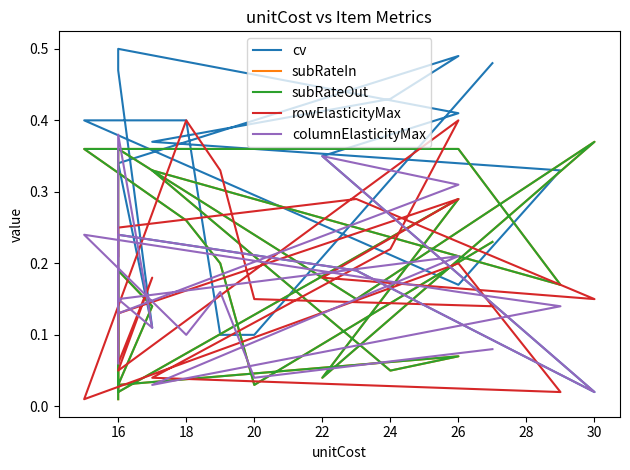

Reading left to right, transcribe all the data shown in this chart.

cv: 0.5	0.1	0.1	0.4	0.4	0.2	0.3	0.4	0.4	0.5	0.3	0.1	0.5	0.5	0.4	0.3	0.0	0.2	0.2	0.1
subRateIn: 0.2	0.0	0.2	0.3	0.4	0.4	0.2	0.3	0.1	0.1	0.0	0.1	0.2	0.0	0.3	0.0	0.4	0.1	0.4	0.0
subRateOut: 0.2	0.0	0.2	0.3	0.4	0.4	0.2	0.3	0.1	0.1	0.0	0.1	0.2	0.0	0.3	0.0	0.4	0.1	0.4	0.0
rowElasticityMax: 0.1	0.1	0.3	0.4	0.0	0.2	0.0	0.0	0.2	0.4	0.1	0.2	0.1	0.1	0.3	0.2	0.1	0.3	0.2	0.2
columnElasticityMax: 0.1	0.0	0.2	0.1	0.2	0.2	0.1	0.0	0.2	0.2	0.1	0.1	0.4	0.1	0.3	0.3	0.0	0.2	0.2	0.1